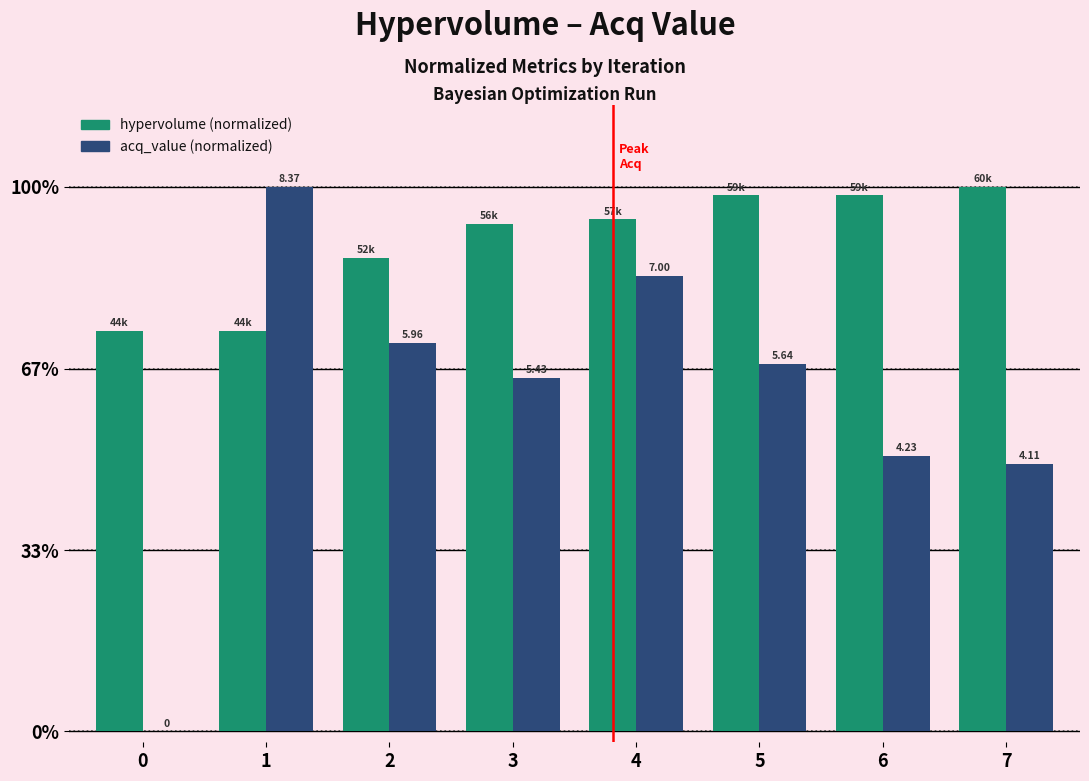

What are all the series names shown in the legend?

hypervolume (normalized), acq_value (normalized)